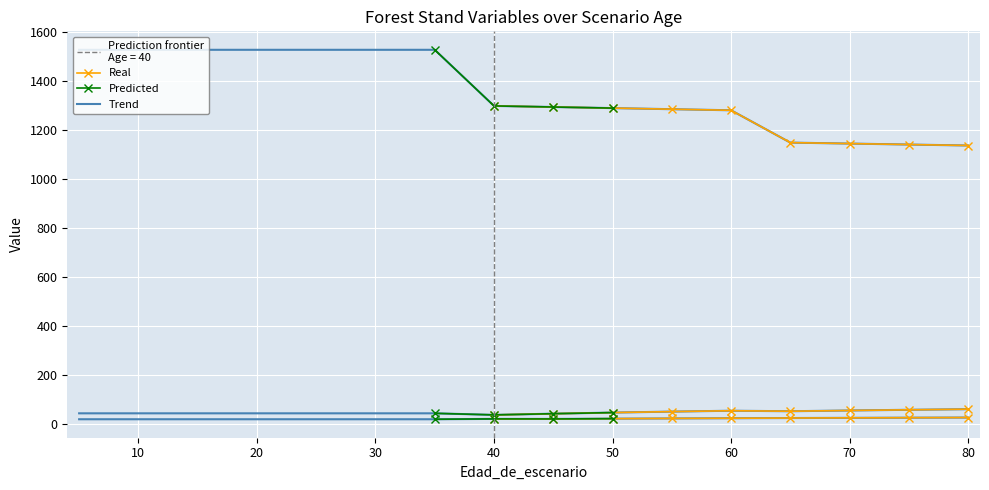

What is the spread (max minus min) of values at 5?

1508.9